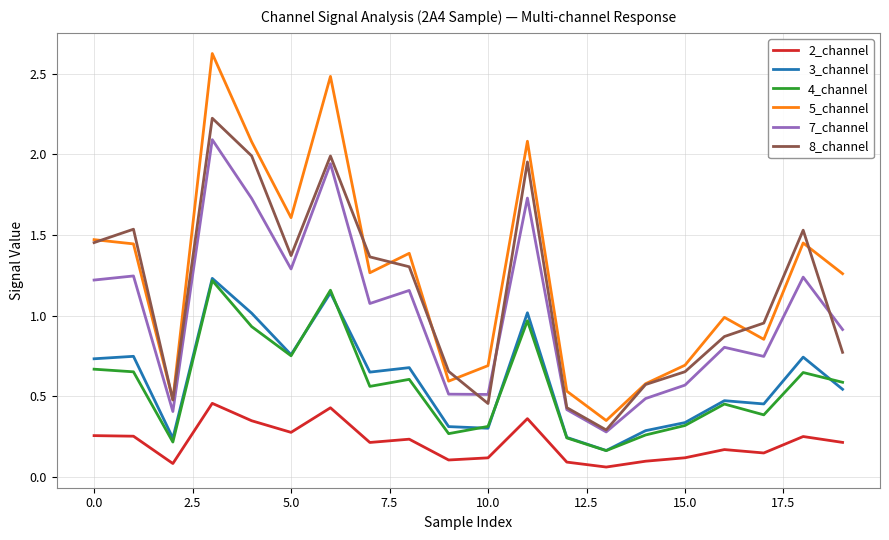

What is the maximum value shown in the chart?

2.6